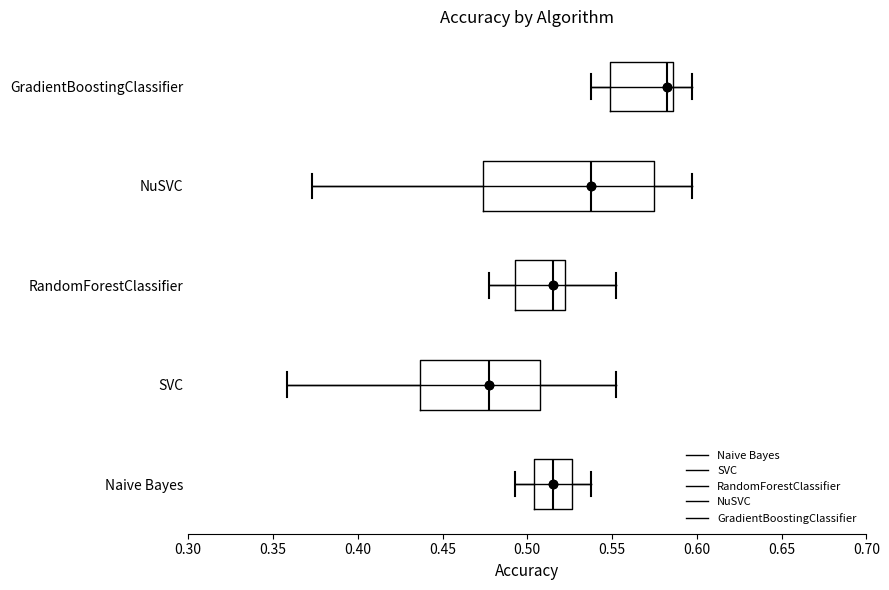

Reading bottom to top, read every box against the x-axis: the position of its median line, the range the box covers, and the ends of its whiskers. The values are not printed on the chart, so give them approximately, as read against the axis.

Naive Bayes: median 0.515, box 0.505 to 0.525, whiskers 0.495 to 0.535
SVC: median 0.480, box 0.435 to 0.505, whiskers 0.360 to 0.550
RandomForestClassifier: median 0.515, box 0.495 to 0.520, whiskers 0.480 to 0.550
NuSVC: median 0.535, box 0.475 to 0.575, whiskers 0.375 to 0.595
GradientBoostingClassifier: median 0.580, box 0.550 to 0.585, whiskers 0.535 to 0.595